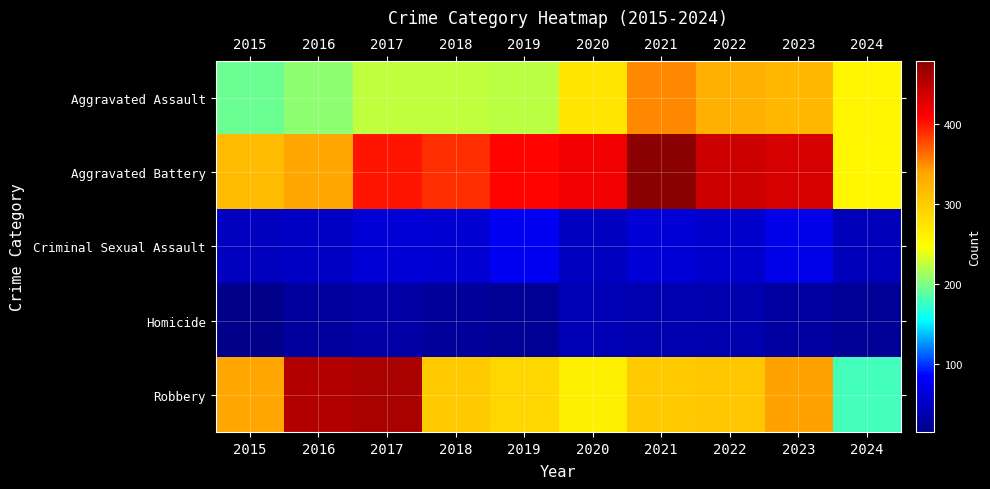

Reading right to left, what are all the values shown in this chart?

Aggravated Assault: 2024=257	2023=320	2022=327	2021=352	2020=273	2019=223	2018=225	2017=225	2016=206	2015=194
Aggravated Battery: 2024=256	2023=432	2022=439	2021=479	2020=416	2019=407	2018=389	2017=400	2016=336	2015=316
Criminal Sexual Assault: 2024=44	2023=72	2022=55	2021=61	2020=48	2019=77	2018=60	2017=62	2016=50	2015=46
Homicide: 2024=23	2023=28	2022=36	2021=38	2020=41	2019=22	2018=25	2017=33	2016=26	2015=15
Robbery: 2024=179	2023=341	2022=304	2021=300	2020=263	2019=287	2018=301	2017=460	2016=454	2015=337